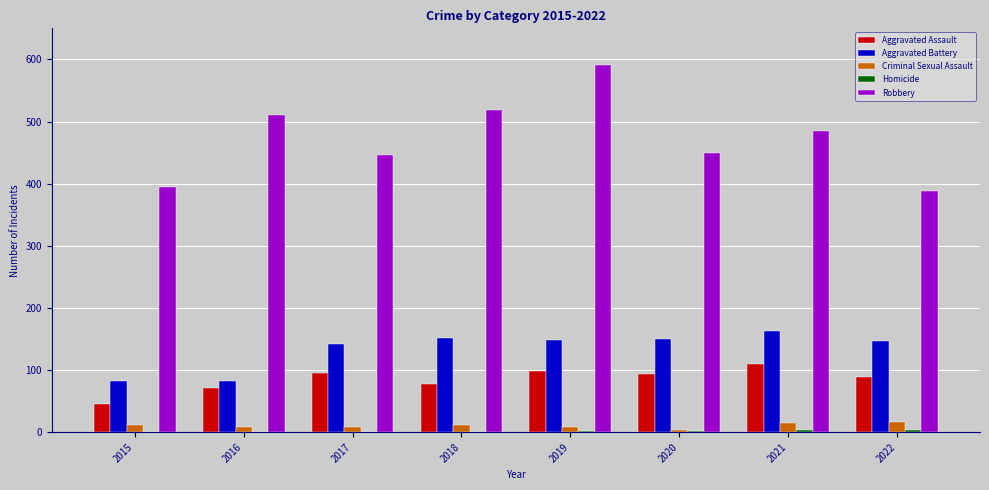

What is the greatest value displayed?

591